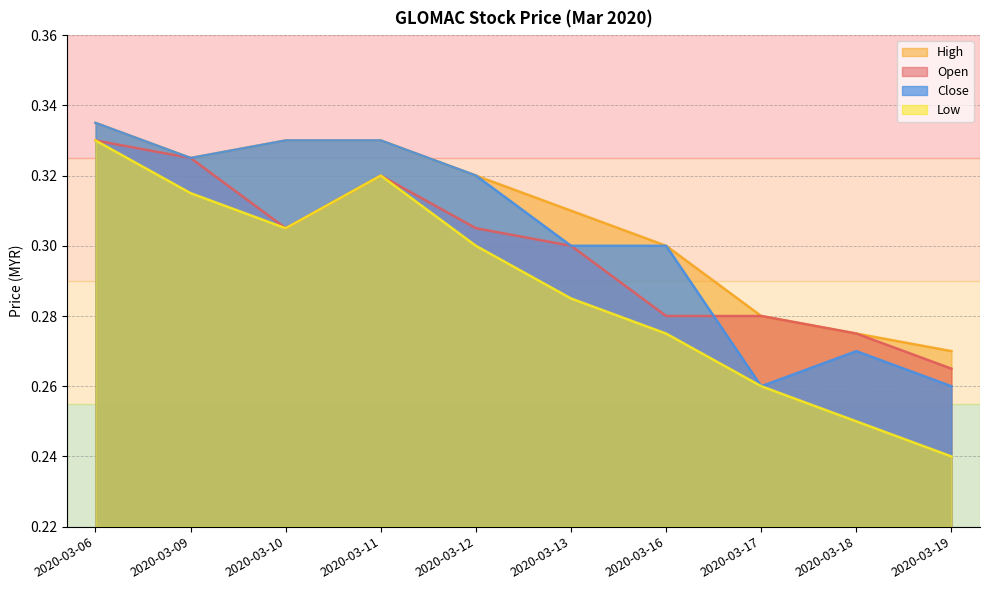

Reading right to left, list all the values displayed in this chart.

open: 0.3	0.3	0.3	0.3	0.3	0.3	0.3	0.3	0.3	0.3
high: 0.3	0.3	0.3	0.3	0.3	0.3	0.3	0.3	0.3	0.3
low: 0.2	0.2	0.3	0.3	0.3	0.3	0.3	0.3	0.3	0.3
close: 0.3	0.3	0.3	0.3	0.3	0.3	0.3	0.3	0.3	0.3